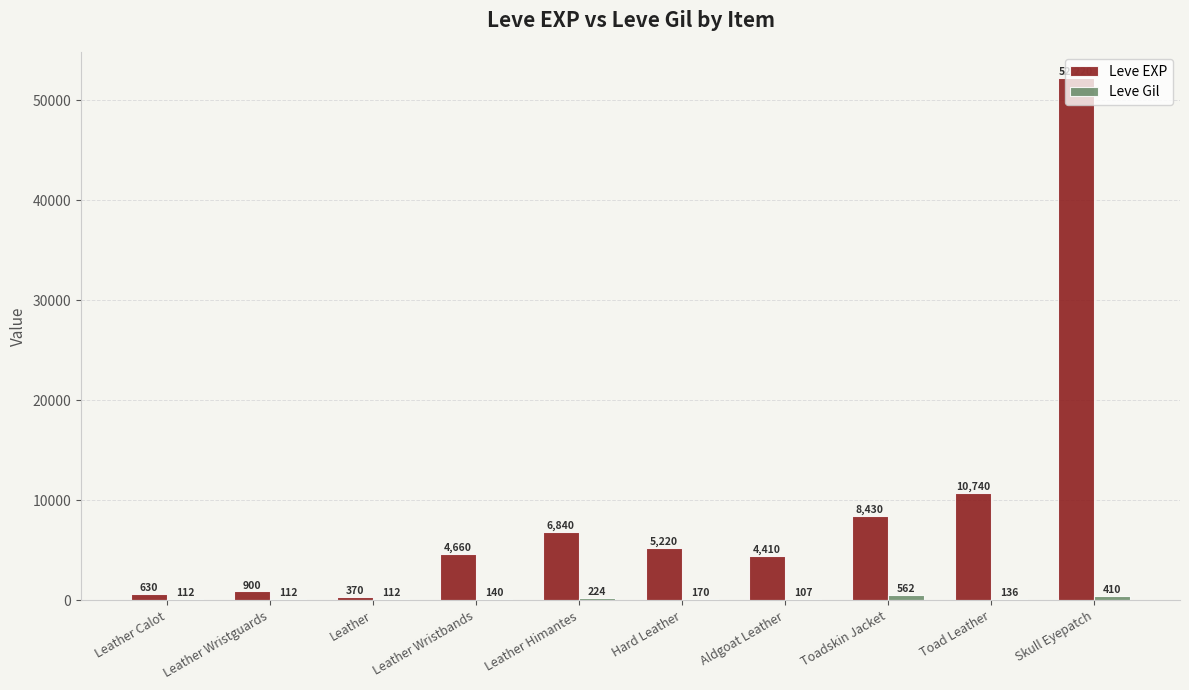

True or false: Leve EXP has a value of 1284 at Aldgoat Leather.

False